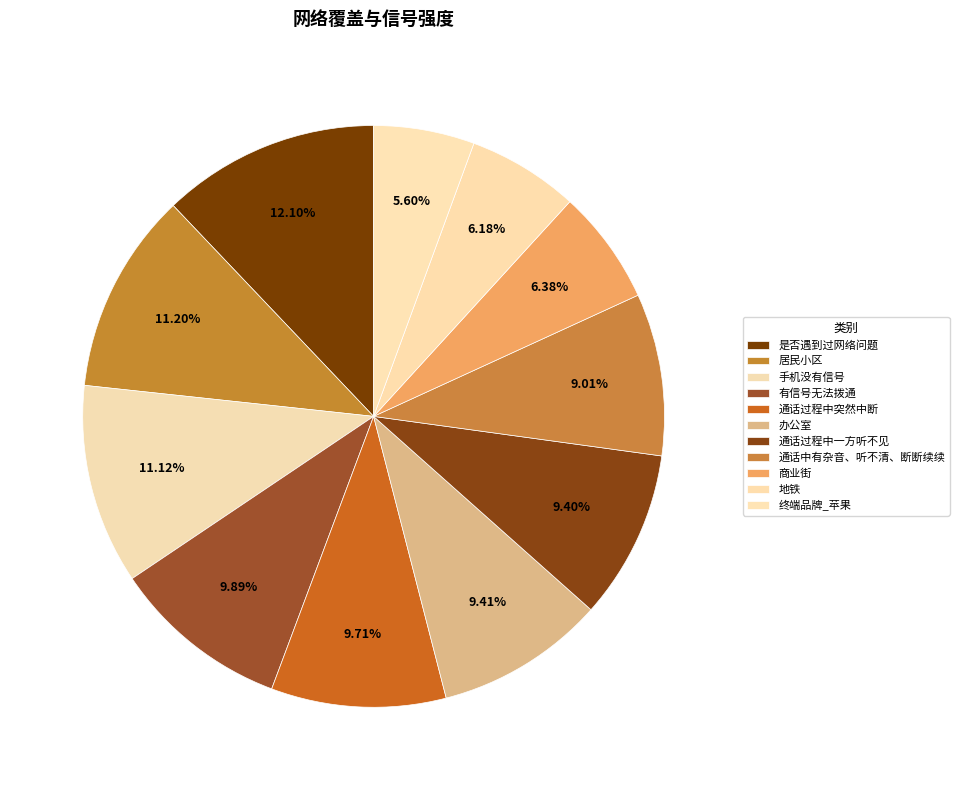

To the nearest percent, what is the difference between the largest and smallest slice percentages?

6%